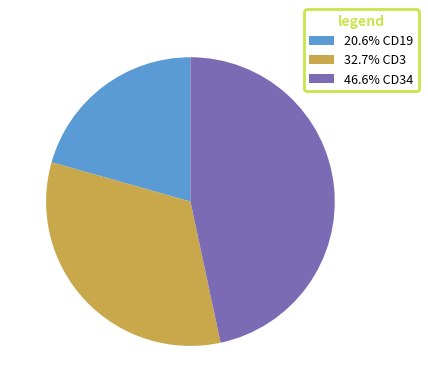

Combined, do 20.6% CD19 and 32.7% CD3 account for over 50%?

Yes